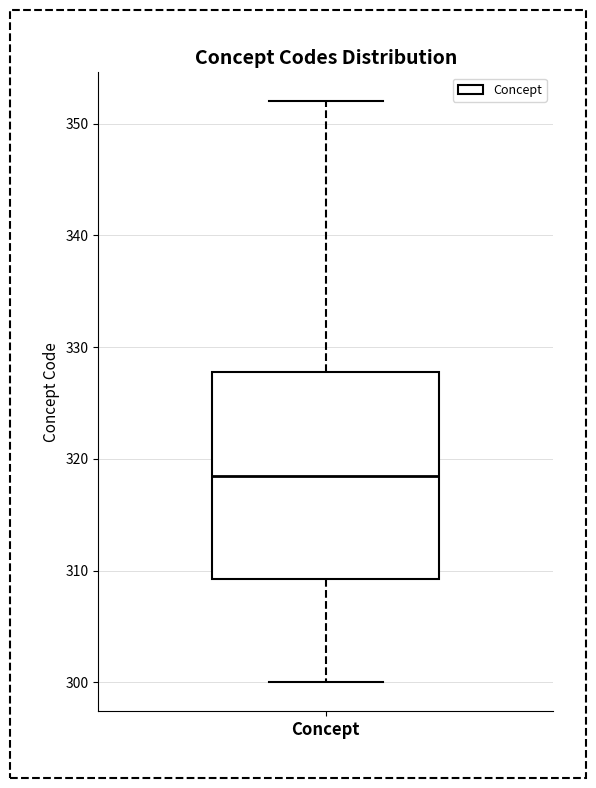

Read this box plot against the y-axis: the position of the median line, the range covered by the box, and the ends of both whiskers. The values are not printed on the chart, so give them approximately, as read against the axis.

median 319, box 309 to 328, whiskers 300 to 352